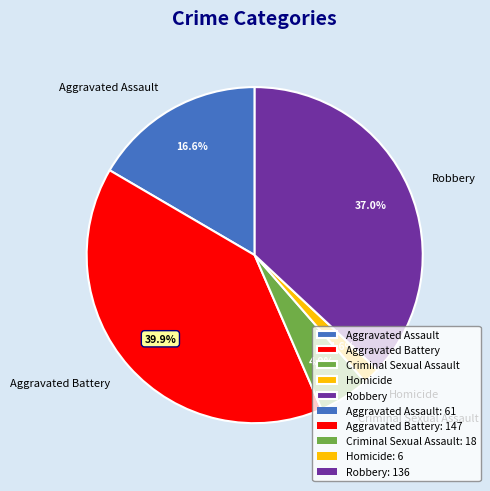

To the nearest percent, what is the difference between the largest and smallest slice percentages?

38%